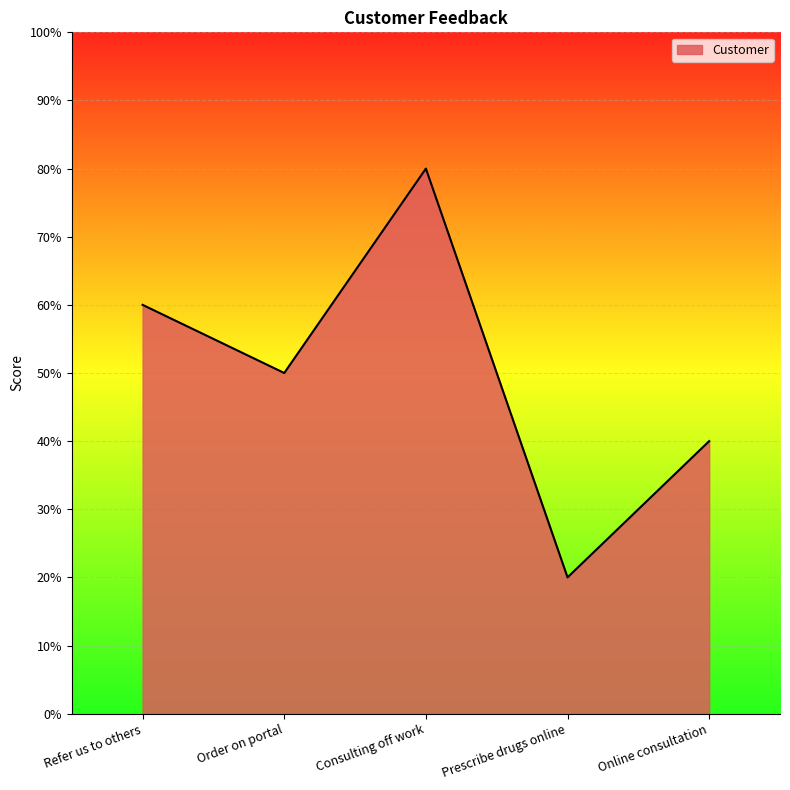

How many lines are shown in the chart?

1